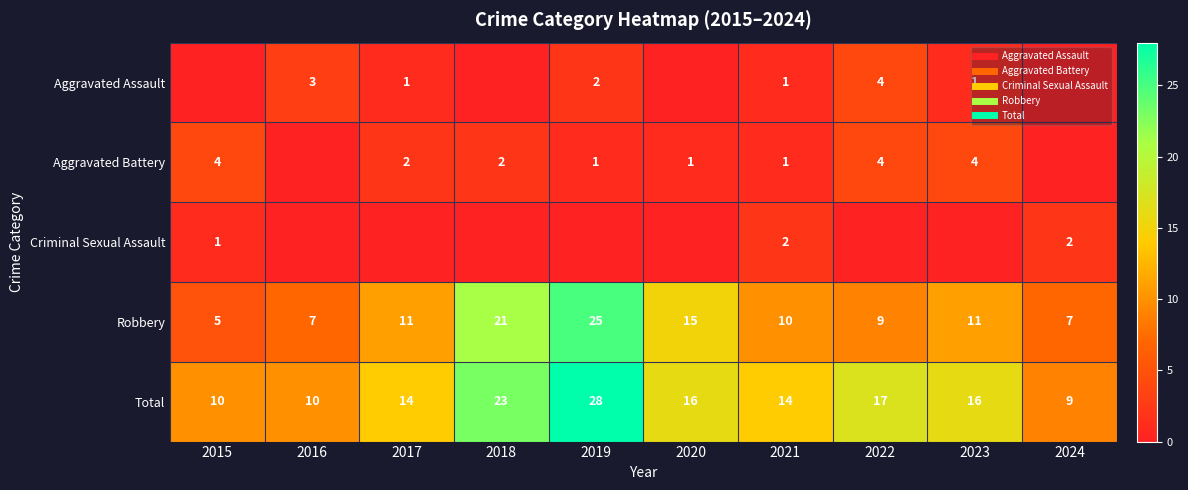

What is the sum of all Robbery values?

121